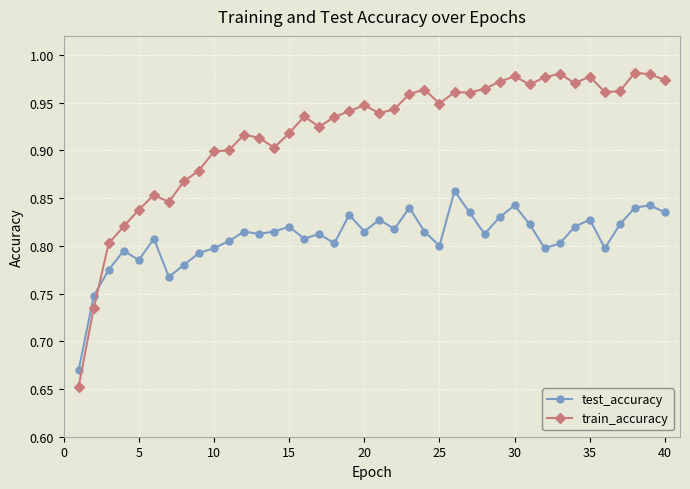

Rank the series by their average value, from highest to lowest.

train_accuracy, test_accuracy